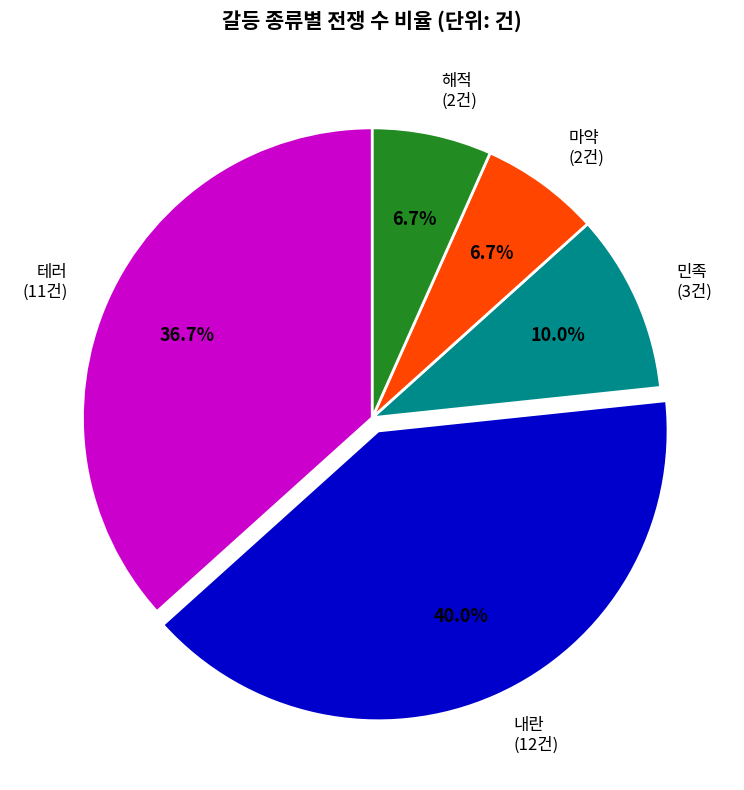

Count the number of slices in the pie.

5